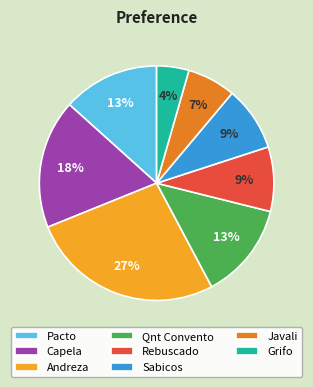

How many slices are in this pie chart?

8